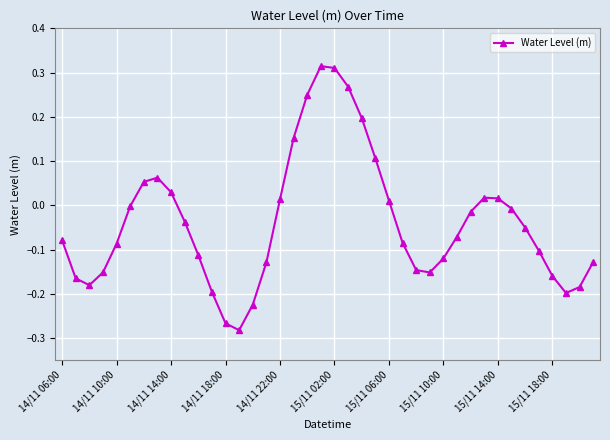

What is the difference between the maximum and second lowest values?

0.6